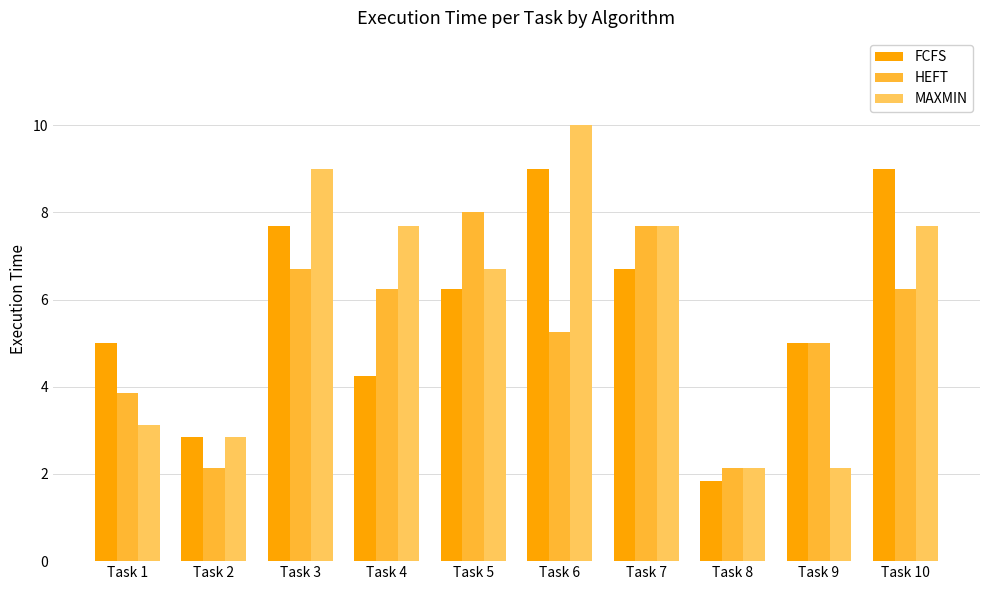

How many data points does each series have?

10